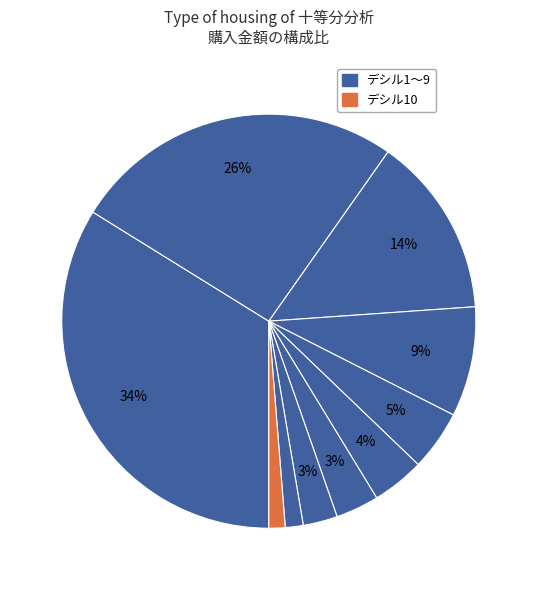

Which category has the smallest portion of the pie?

デシル10